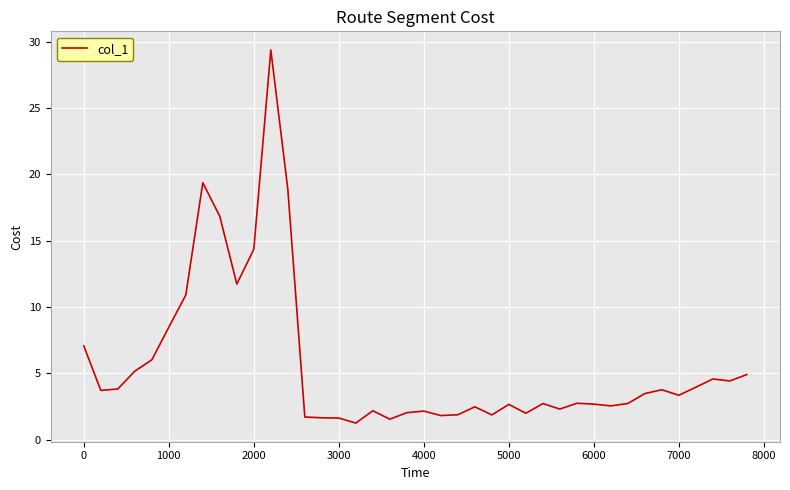

What is the greatest value displayed?

29.4